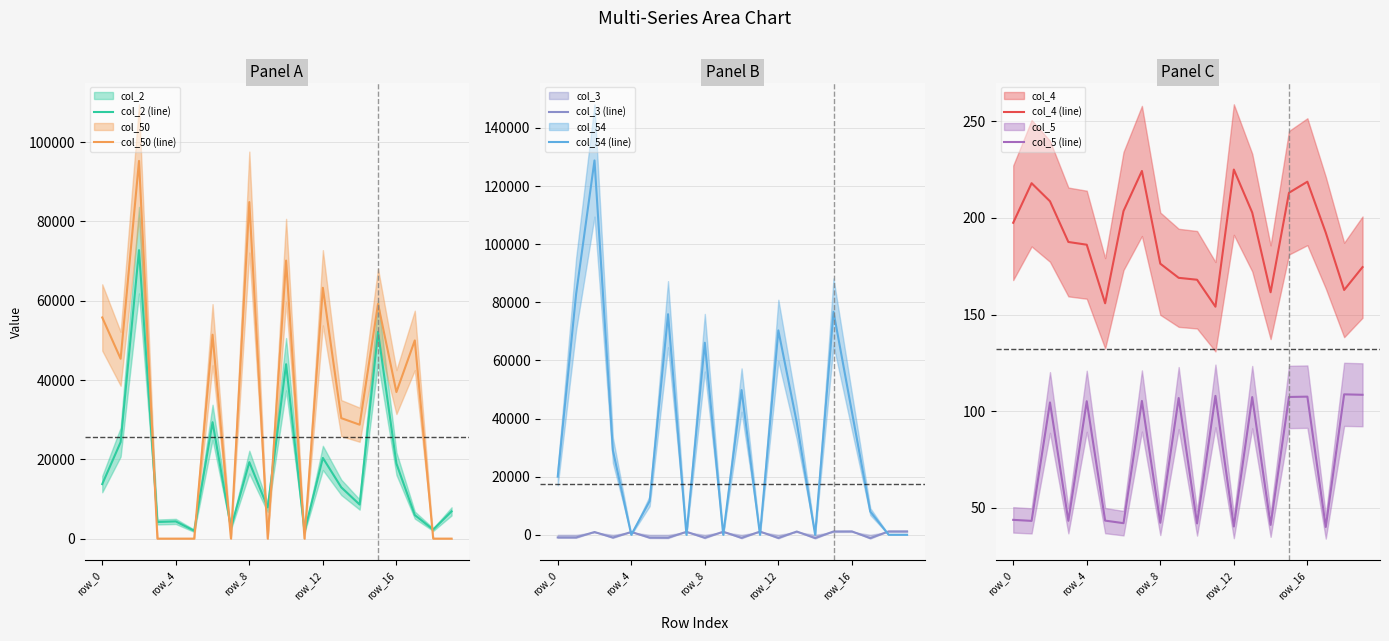

In col_5 (line), how many points are higher than both neighbors (excluding endpoints)?

8